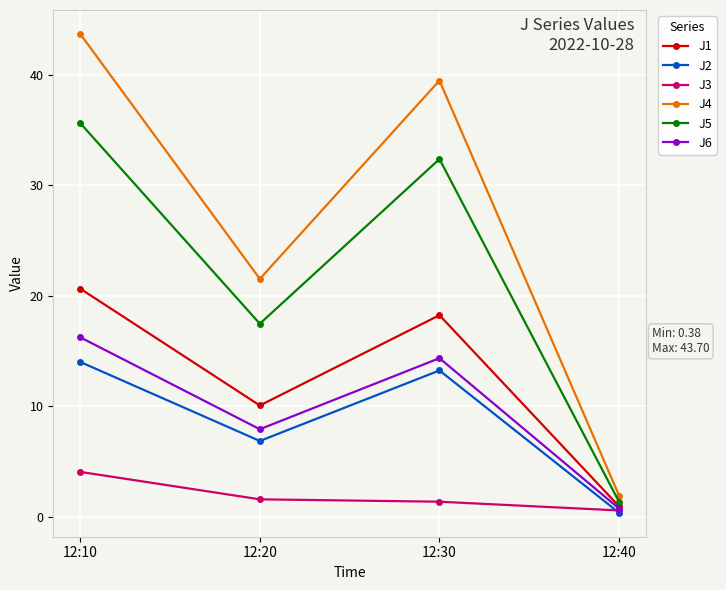

What are all the series names shown in the legend?

J1, J2, J3, J4, J5, J6